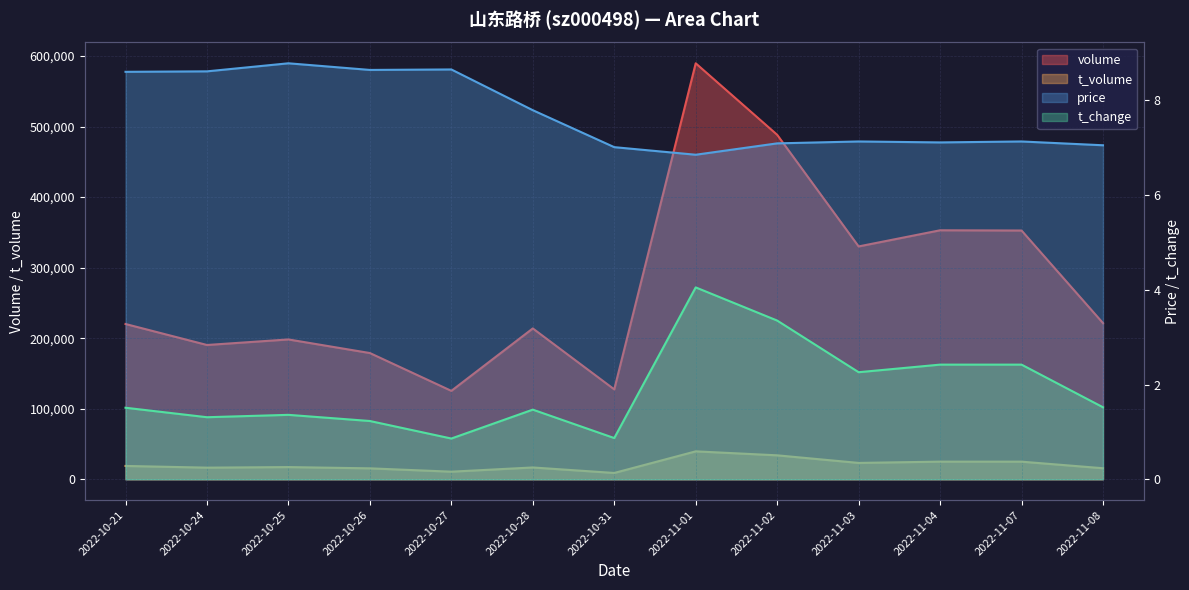

Read the price value at 2022-10-31.

7.0